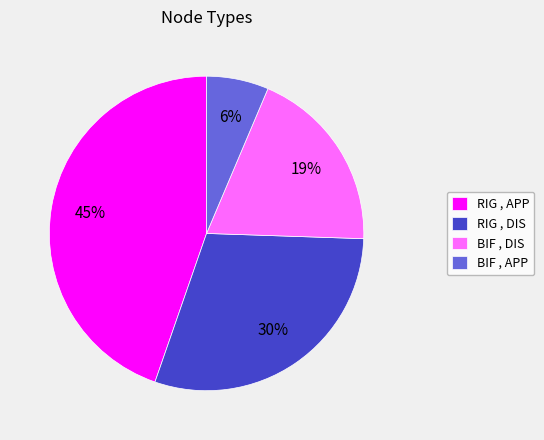

To the nearest percent, what percentage of the pie is RIG , APP?

45%